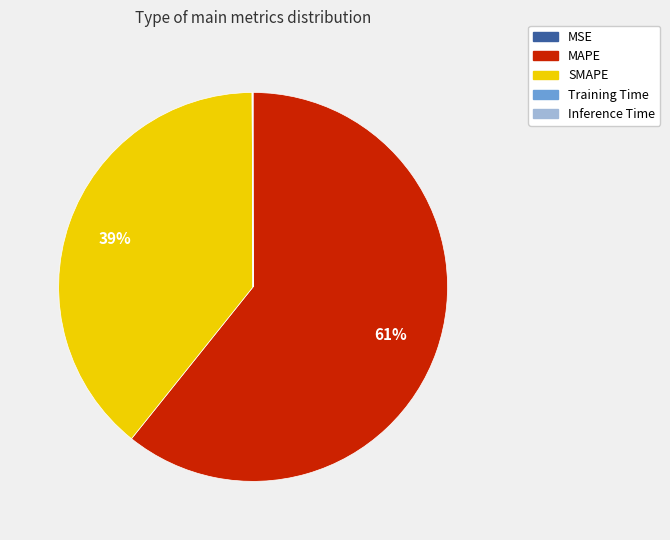

Is it true that MAPE is 61% of the pie?

True